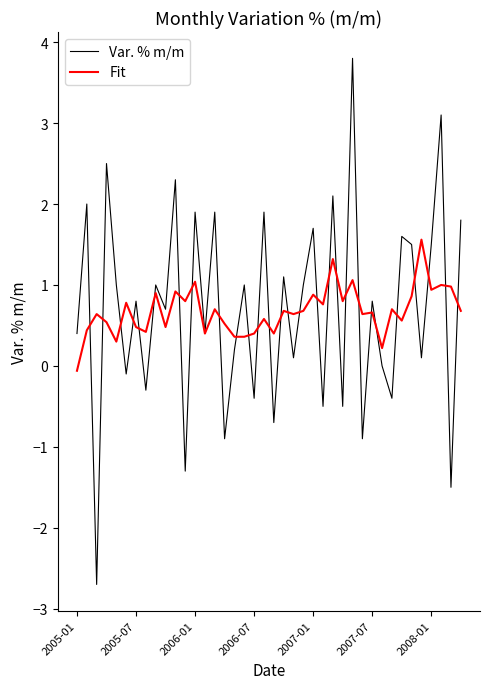

What is the smallest value displayed?

-2.7